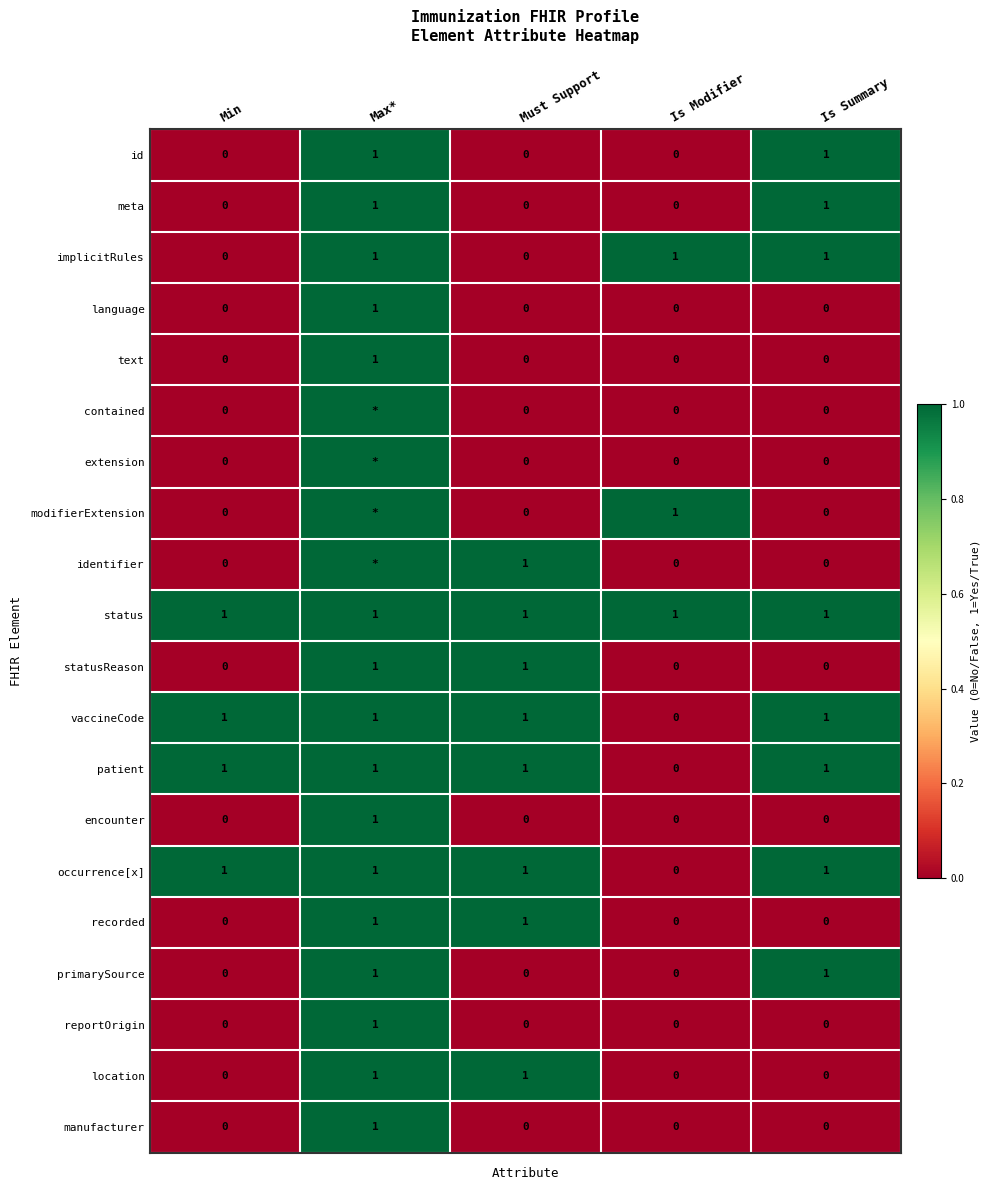

The patient series shows 0 at Is Modifier. True or false?

True